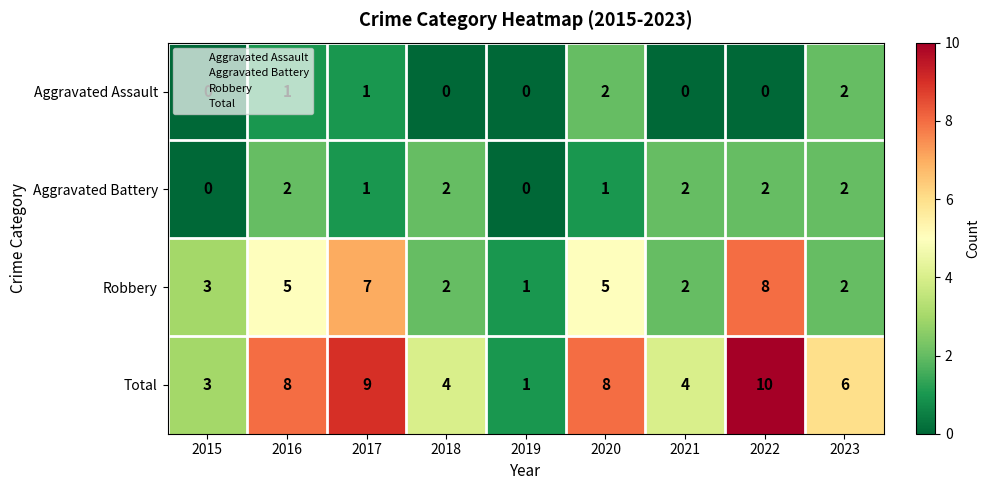

What is the approximate value of Total at 2021?

4